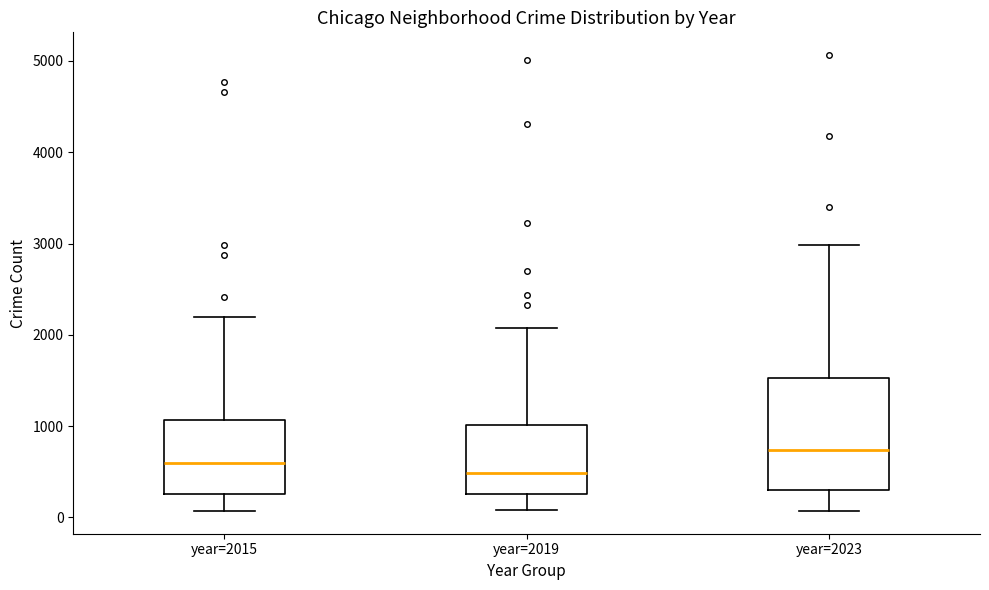

Which box's median line is the lowest?

year=2019